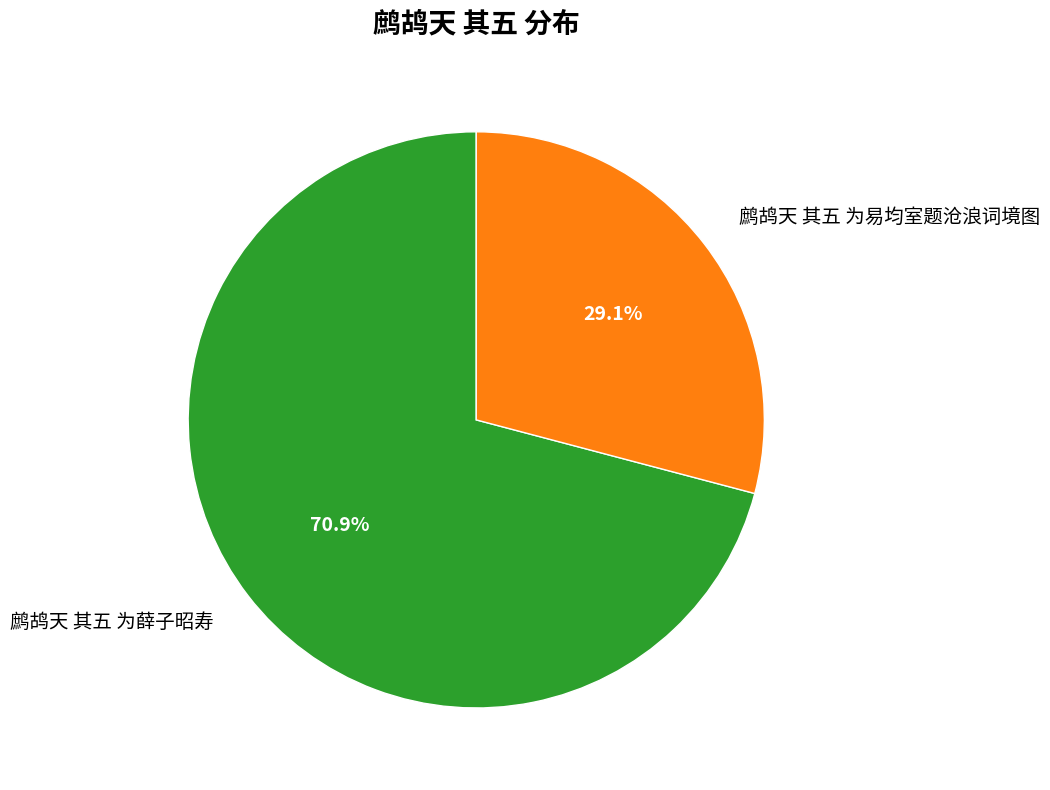

To the nearest percent, what is the average slice percentage?

50%